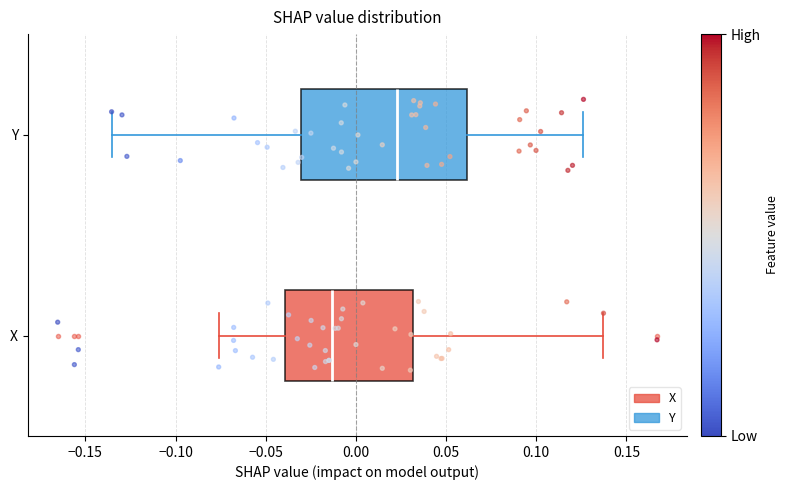

Which box has the furthest to the right median line?

Y